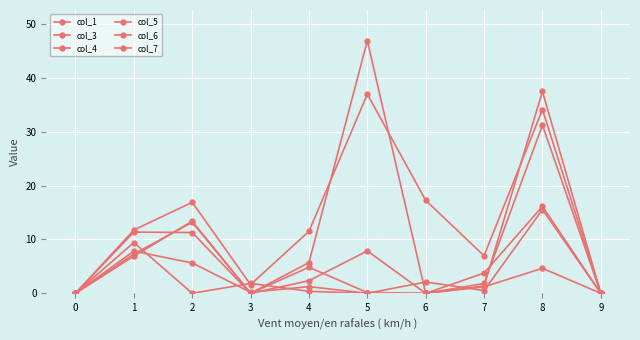

How many lines are shown in the chart?

6